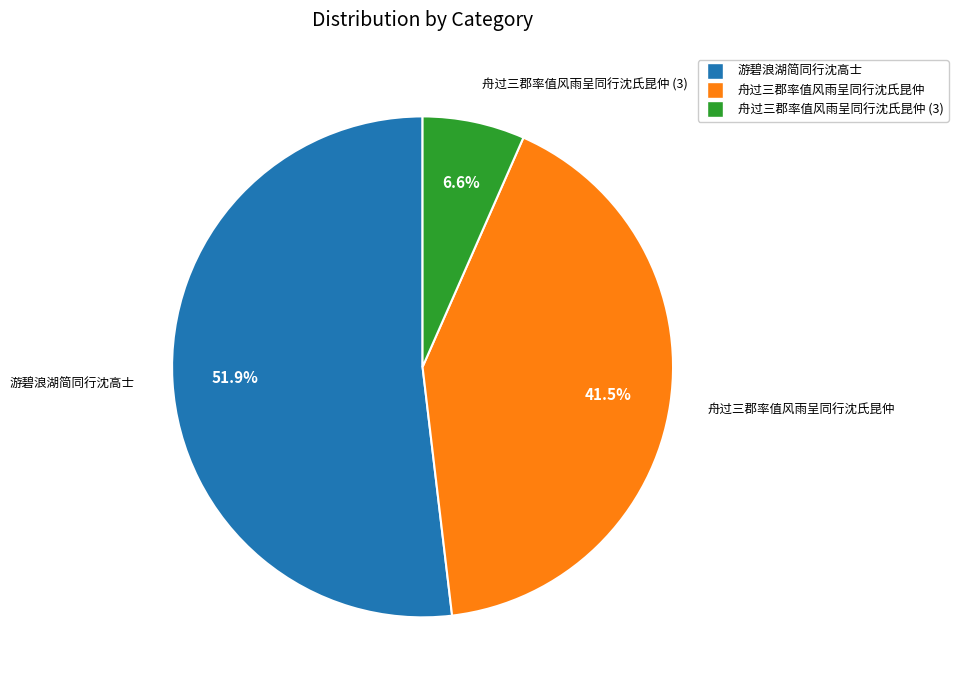

Is there a majority slice in this chart?

Yes